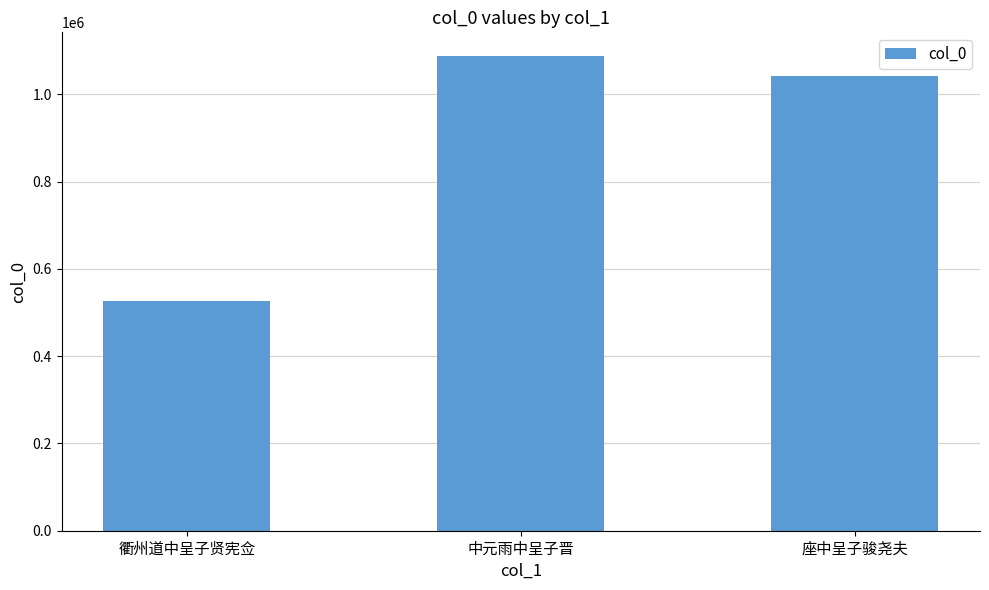

How many bars are there in total?

3